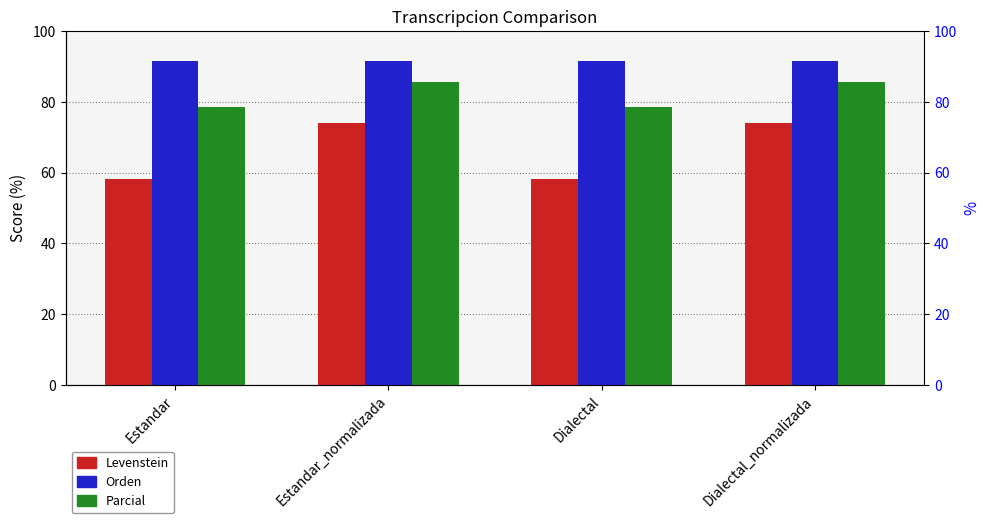

Reading right to left, extract all data points from this chart.

Levenstein: 74.1	58.3	74.1	58.3
Orden: 91.5	91.5	91.5	91.5
Parcial: 85.7	78.5	85.7	78.5